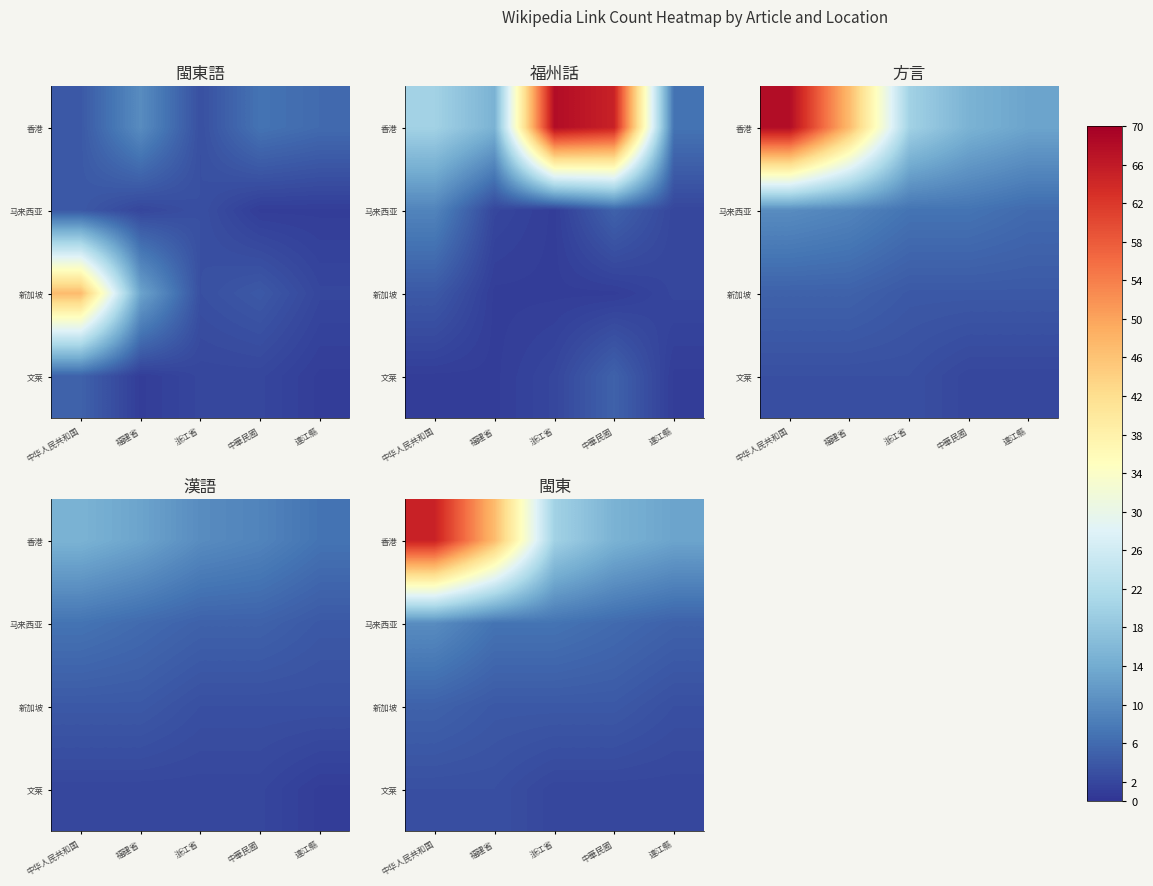

Rank the categories by 香港 value from highest to lowest.

中华人民共和国, 福建省, 浙江省, 中華民國, 連江縣